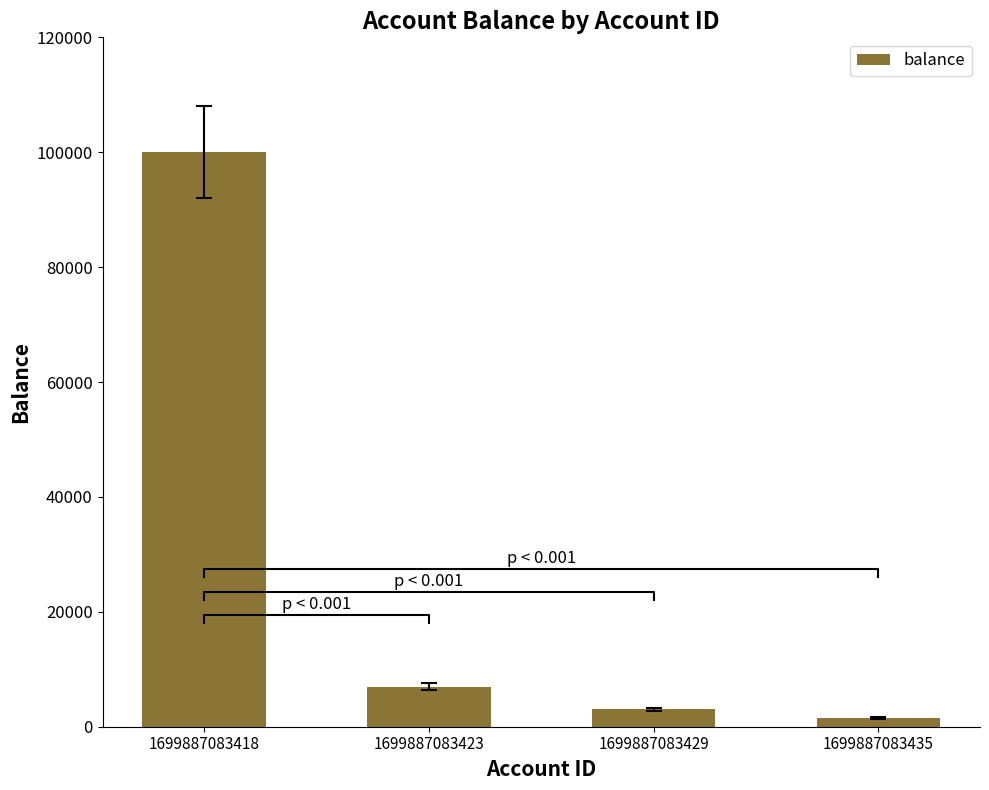

List the labels in order of value, smallest first.

1699887083435, 1699887083429, 1699887083423, 1699887083418